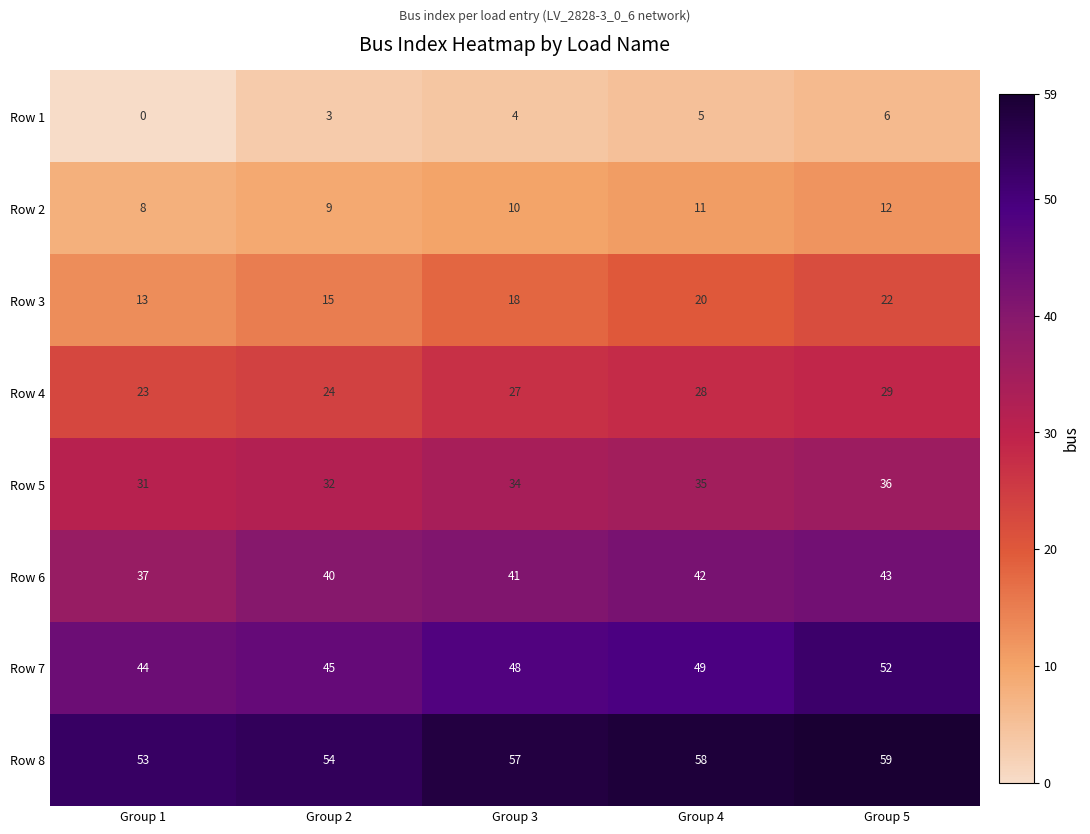

The value of Row 4 at Group 1 is 23. True or false?

True